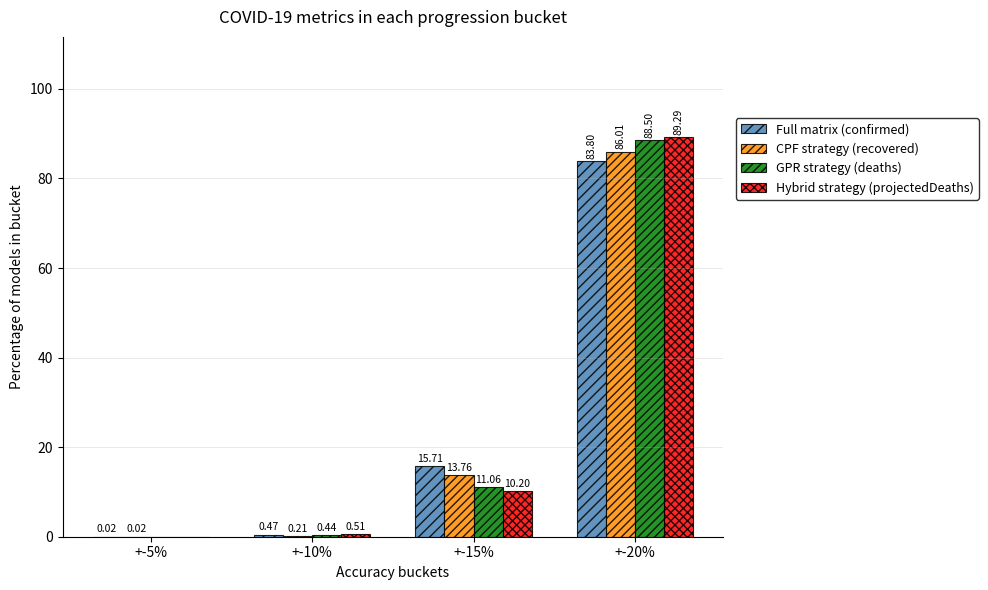

What is the difference between the CPF strategy (recovered) values at +-15% and +-10%?

13.6